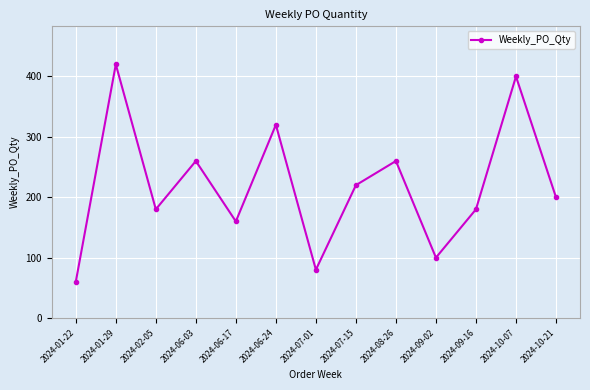

At which category does the data reach its first local valley?

2024-02-05